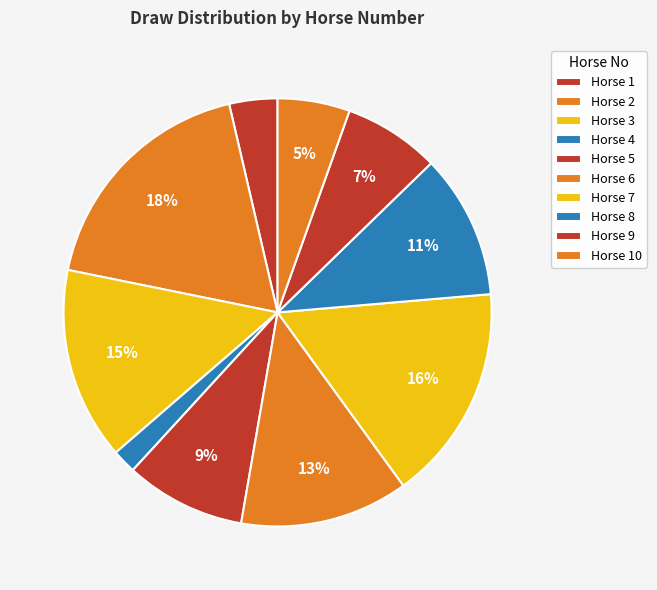

How many slices are in this pie chart?

10